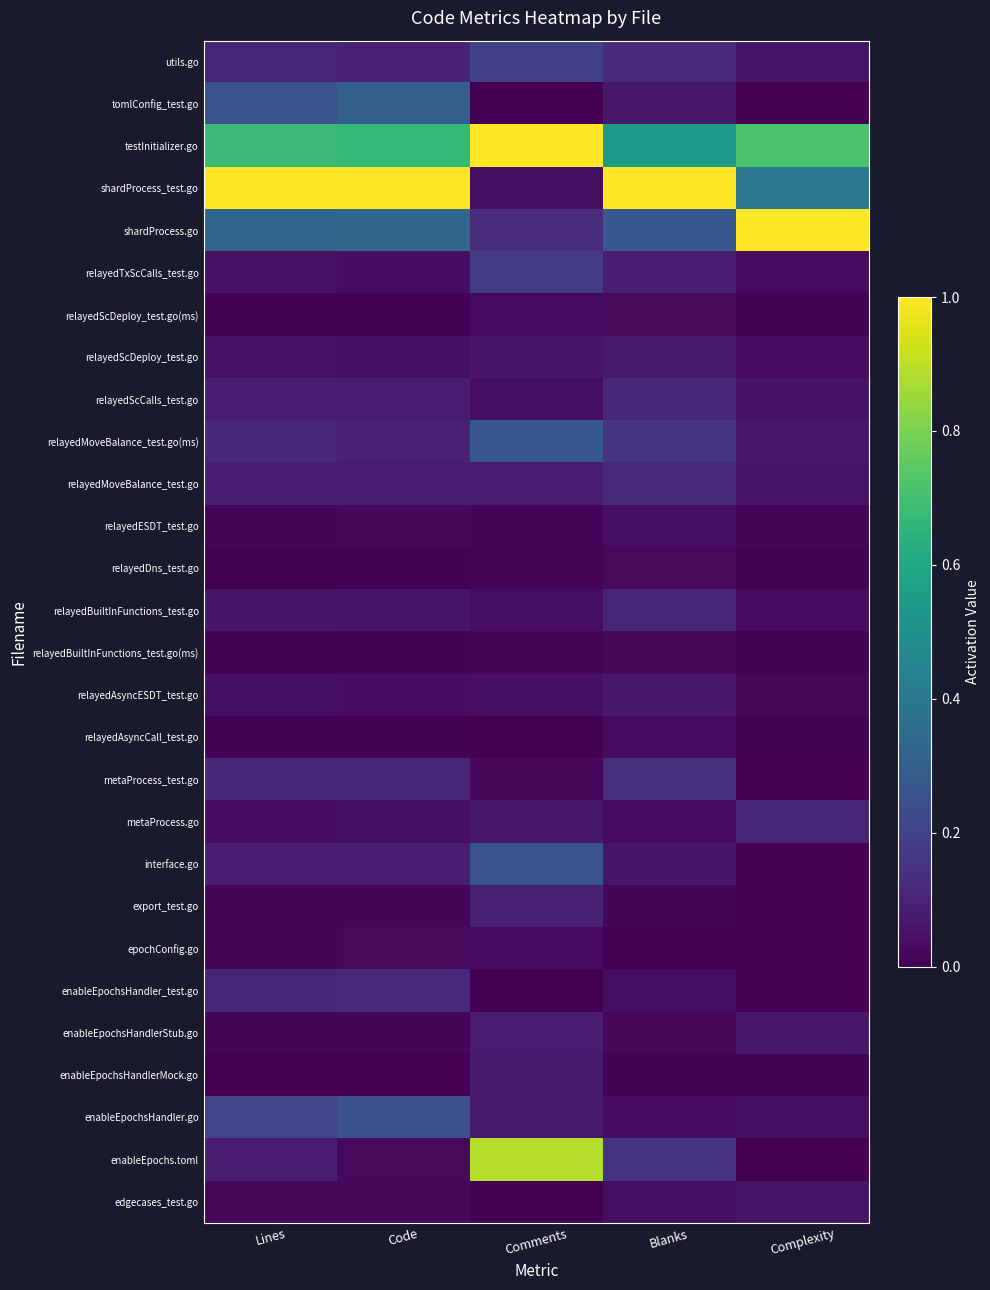

How many series are shown in this chart?

28